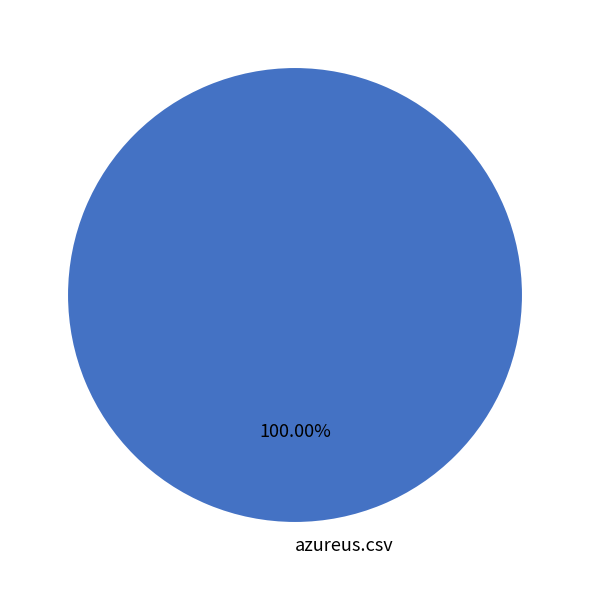

How many slices are in this pie chart?

1